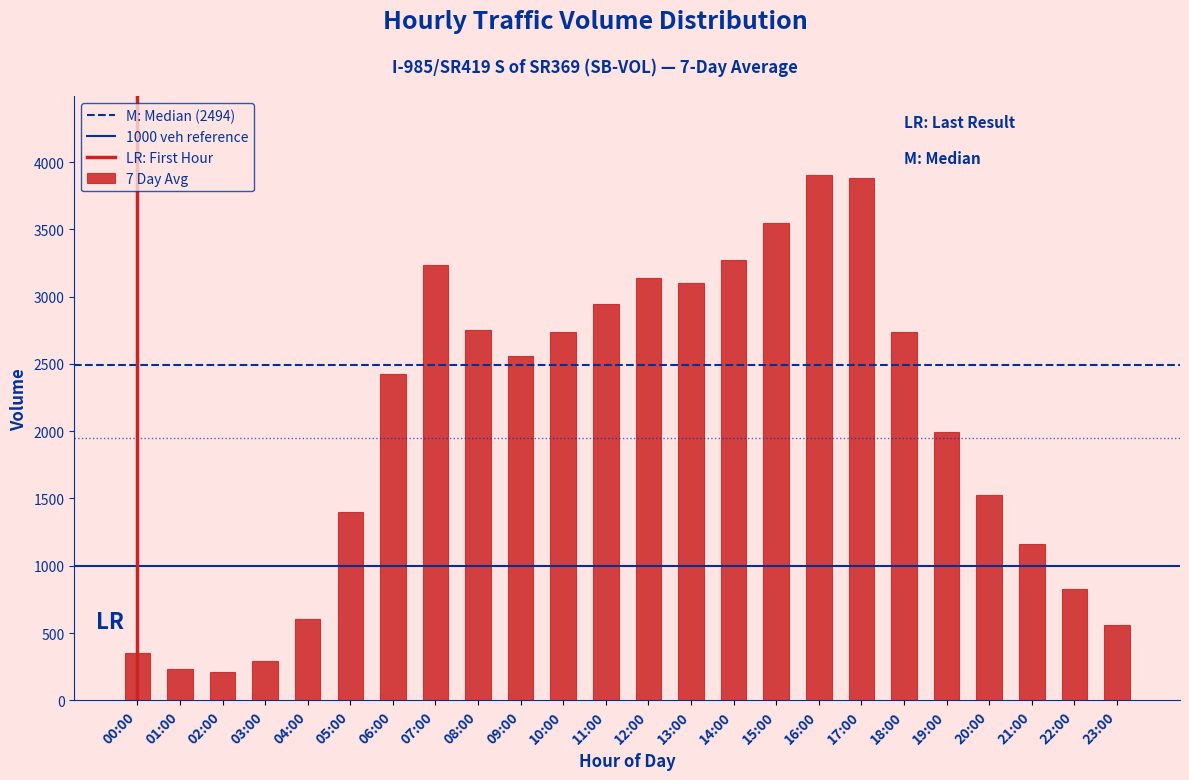

At which label is the value closest to 2056?

19:00